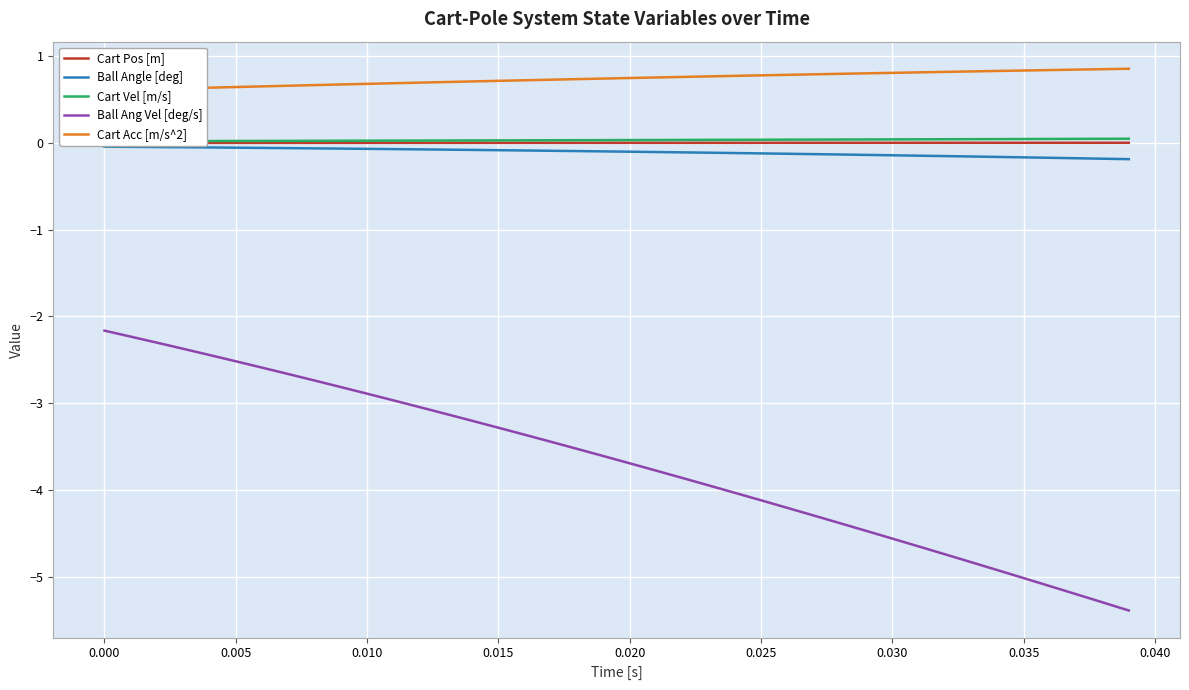

Reading left to right, extract all data points from this chart.

Cart Pos [m]: 0.0	0.0	0.0	0.0	0.0	0.0	0.0	0.0	0.0	0.0	0.0	0.0	0.0	0.0	0.0	0.0	0.0	0.0	0.0	0.0	0.0	0.0	0.0	0.0	0.0	0.0	0.0	0.0	0.0	0.0	0.0	0.0	0.0	0.0	0.0	0.0	0.0	0.0	0.0	0.0
Ball Angle [deg]: -0.0	-0.0	-0.0	-0.1	-0.1	-0.1	-0.1	-0.1	-0.1	-0.1	-0.1	-0.1	-0.1	-0.1	-0.1	-0.1	-0.1	-0.1	-0.1	-0.1	-0.1	-0.1	-0.1	-0.1	-0.1	-0.1	-0.1	-0.1	-0.1	-0.1	-0.1	-0.1	-0.2	-0.2	-0.2	-0.2	-0.2	-0.2	-0.2	-0.2
Cart Vel [m/s]: 0.0	0.0	0.0	0.0	0.0	0.0	0.0	0.0	0.0	0.0	0.0	0.0	0.0	0.0	0.0	0.0	0.0	0.0	0.0	0.0	0.0	0.0	0.0	0.0	0.0	0.0	0.0	0.0	0.0	0.0	0.0	0.0	0.0	0.0	0.0	0.0	0.0	0.0	0.0	0.0
Ball Ang Vel [deg/s]: -2.2	-2.2	-2.3	-2.4	-2.4	-2.5	-2.6	-2.7	-2.7	-2.8	-2.9	-3.0	-3.0	-3.1	-3.2	-3.3	-3.4	-3.4	-3.5	-3.6	-3.7	-3.8	-3.9	-3.9	-4.0	-4.1	-4.2	-4.3	-4.4	-4.5	-4.6	-4.7	-4.7	-4.8	-4.9	-5.0	-5.1	-5.2	-5.3	-5.4
Cart Acc [m/s^2]: 0.6	0.6	0.6	0.6	0.6	0.6	0.7	0.7	0.7	0.7	0.7	0.7	0.7	0.7	0.7	0.7	0.7	0.7	0.7	0.7	0.7	0.8	0.8	0.8	0.8	0.8	0.8	0.8	0.8	0.8	0.8	0.8	0.8	0.8	0.8	0.8	0.8	0.8	0.8	0.9